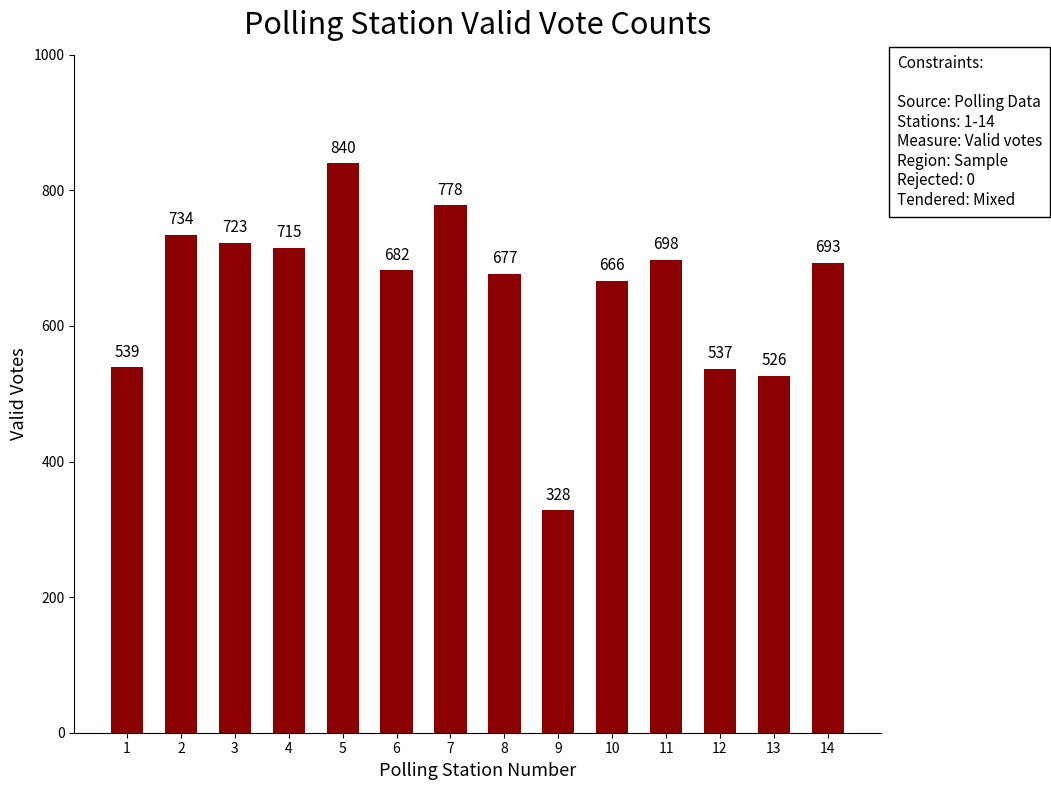

At which category does the chart reach its minimum across all series?

9